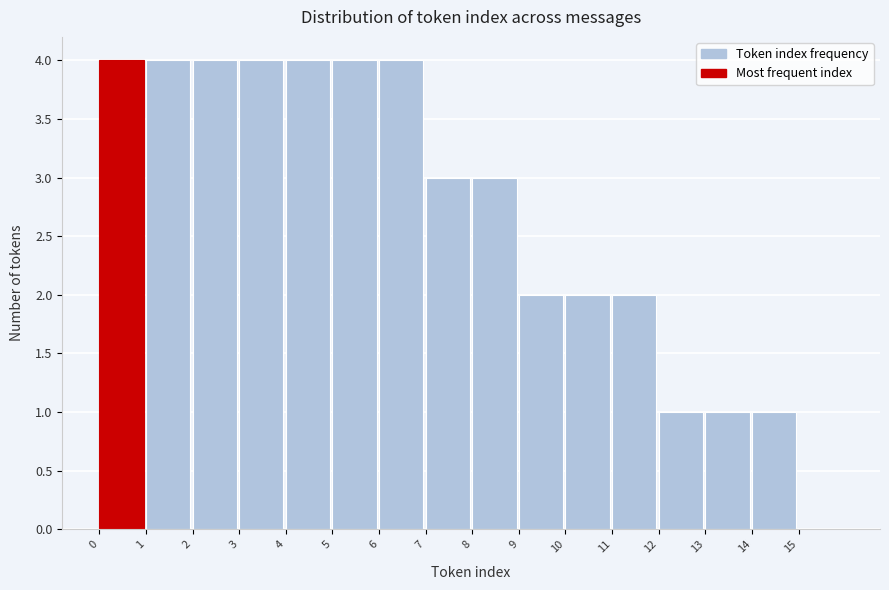

Reading left to right, transcribe this chart: for each bar, give the range it covers on the x-axis and its height. The values are not printed on the chart, so give them approximately, as read against the axis.

0 to 1: 4
1 to 2: 4
2 to 3: 4
3 to 4: 4
4 to 5: 4
5 to 6: 4
6 to 7: 4
7 to 8: 3
8 to 9: 3
9 to 10: 2
10 to 11: 2
11 to 12: 2
12 to 13: 1
13 to 14: 1
14 to 15: 1
15 to 16: 0